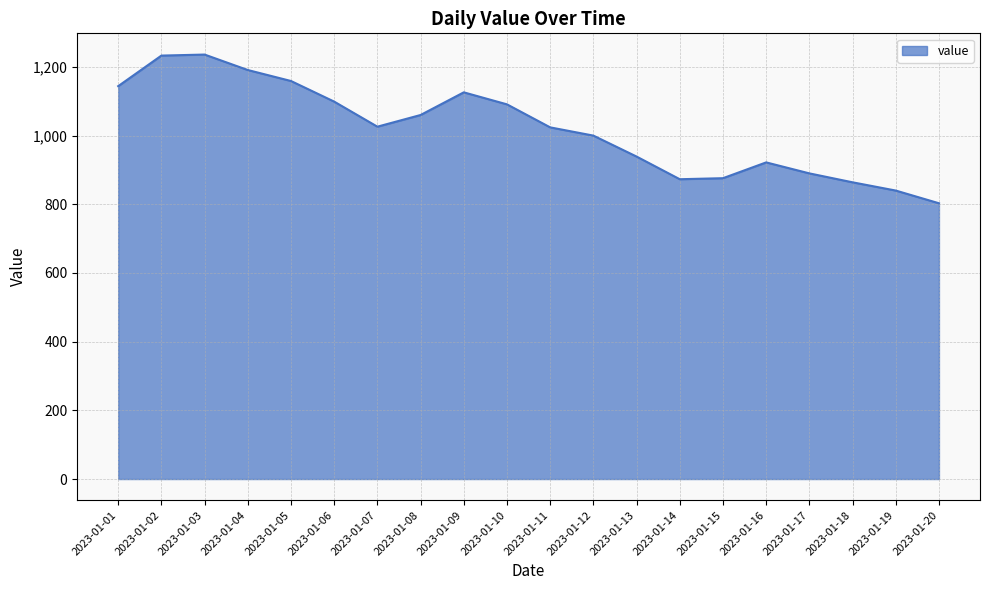

How many interior local valleys (lower than both neighbors) does the data have?

2